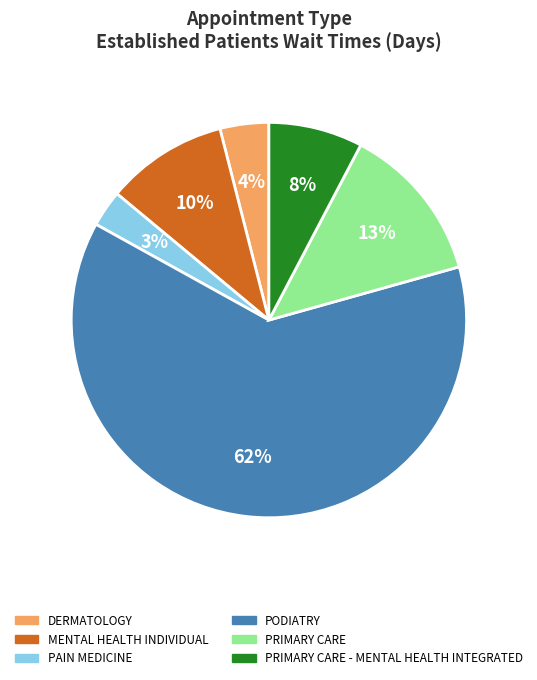

To the nearest percent, what is the average slice percentage?

17%